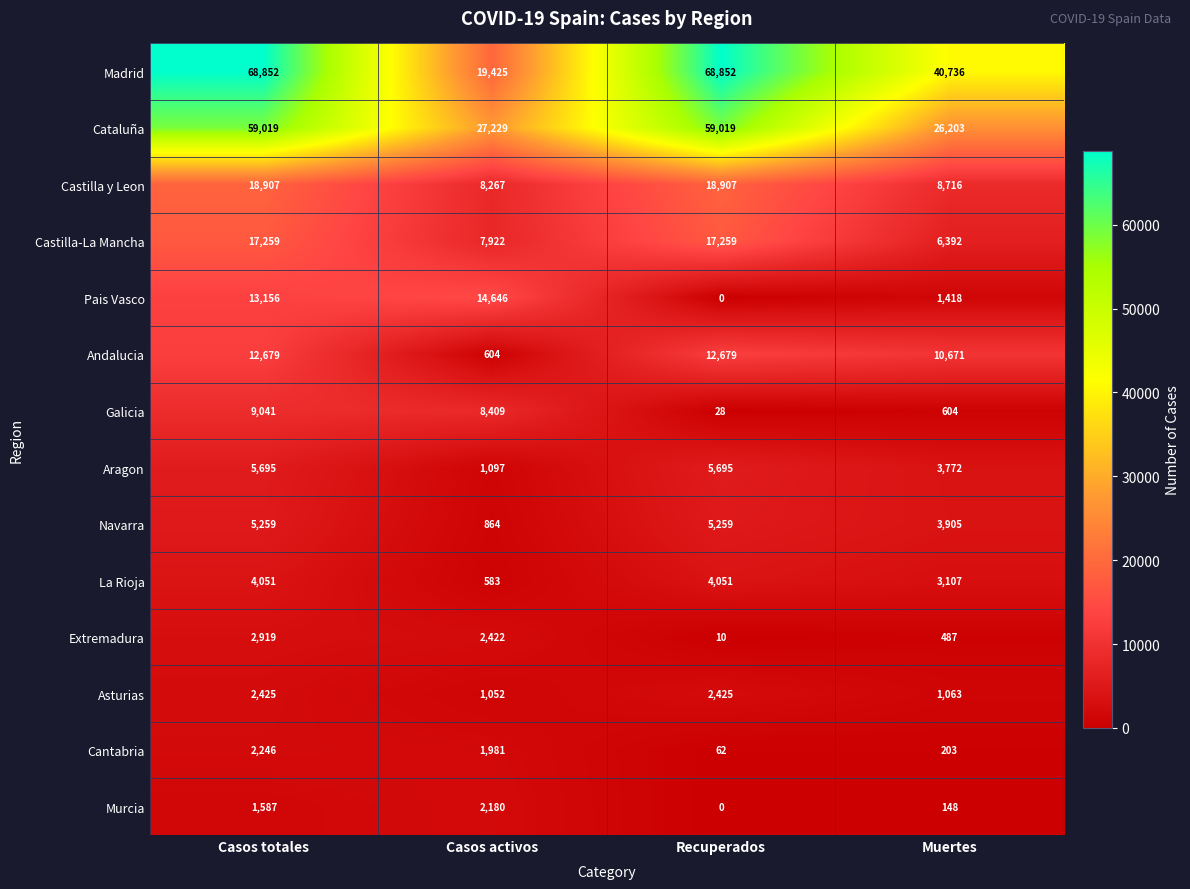

How many categories are shown in the chart?

4